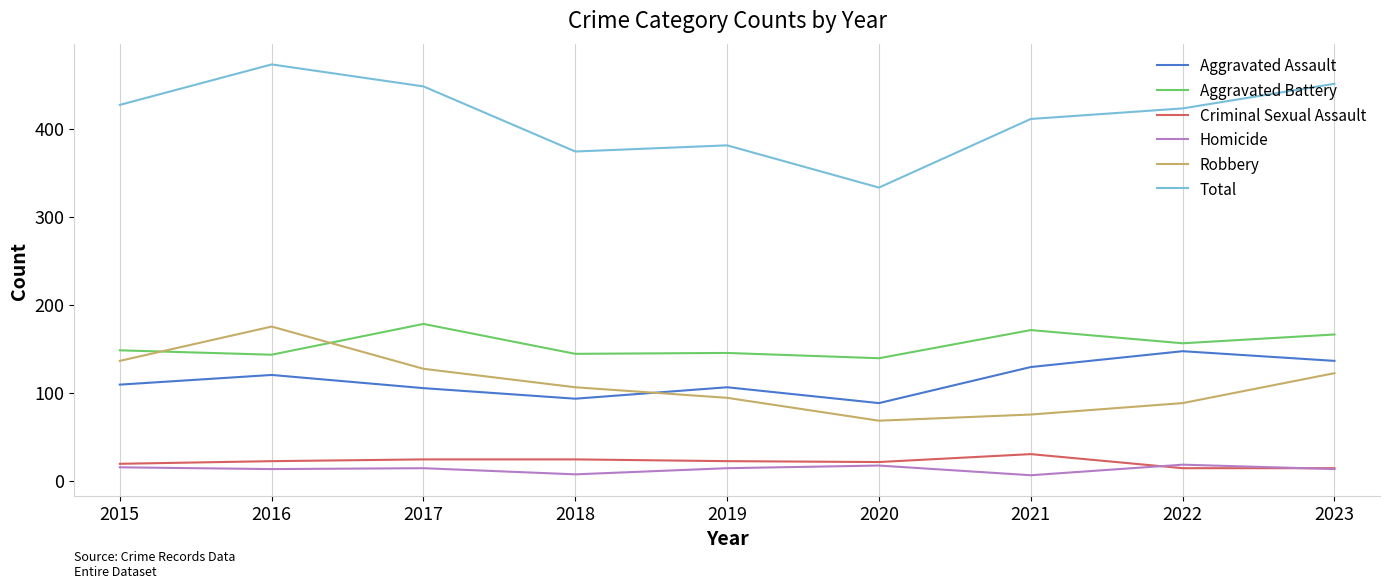

Which series has the widest spread of values?

Total